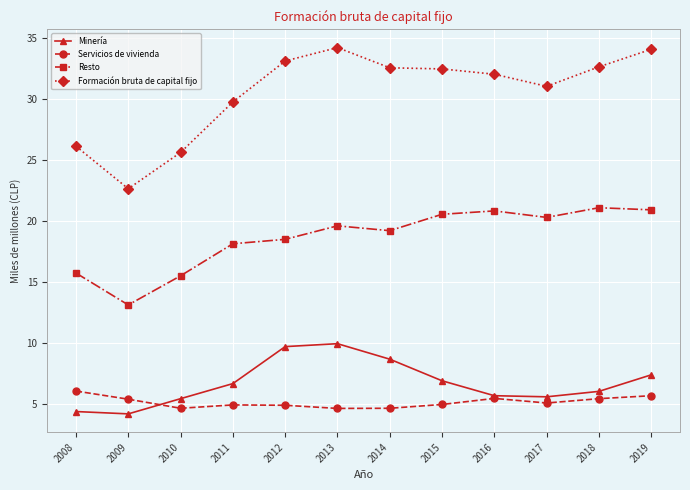

What is the approximate value of Resto at 2013?

19.6